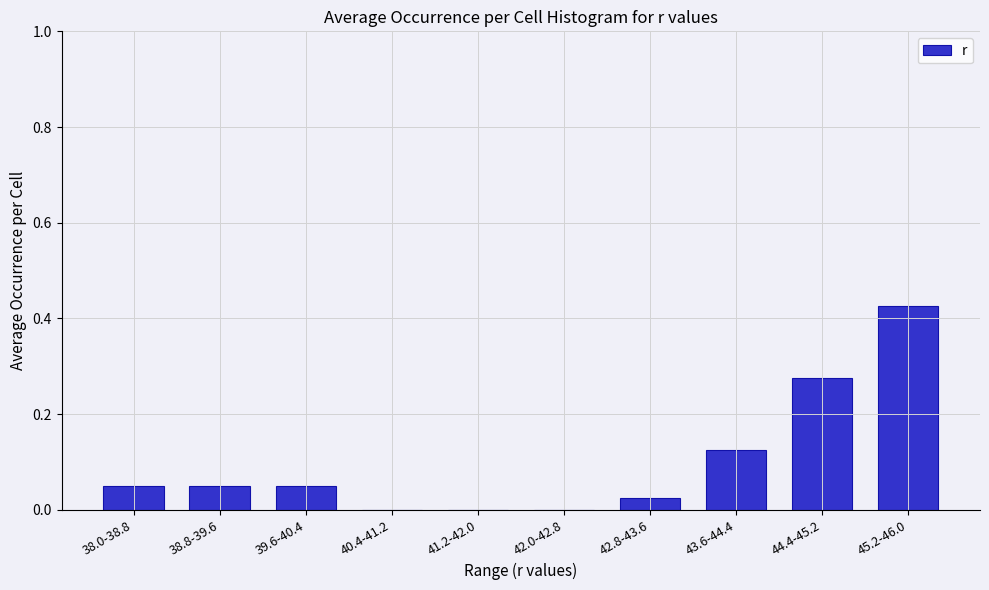

Which has a higher value, 42.8-43.6 or 42.0-42.8?

42.8-43.6